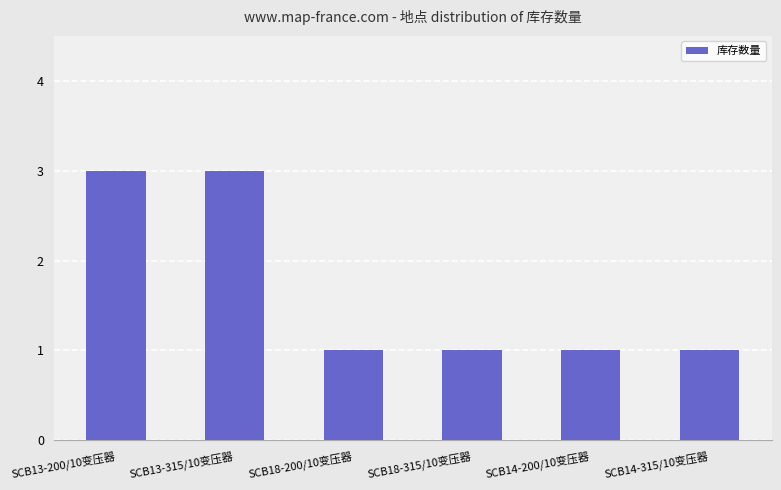

What is the difference between the maximum and minimum values?

2